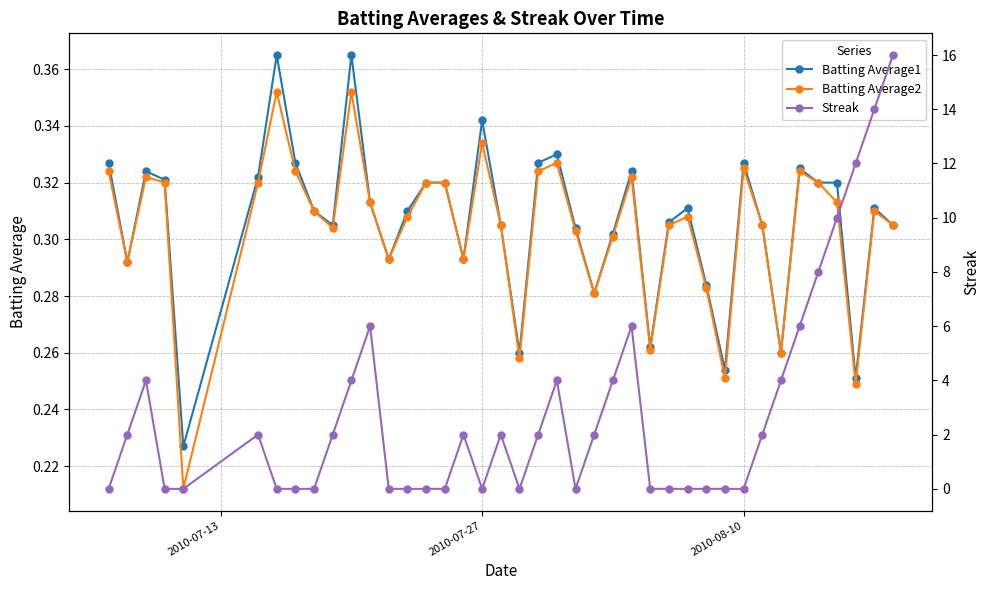

Count the Batting Average1 values in the range 0 to 1.

40